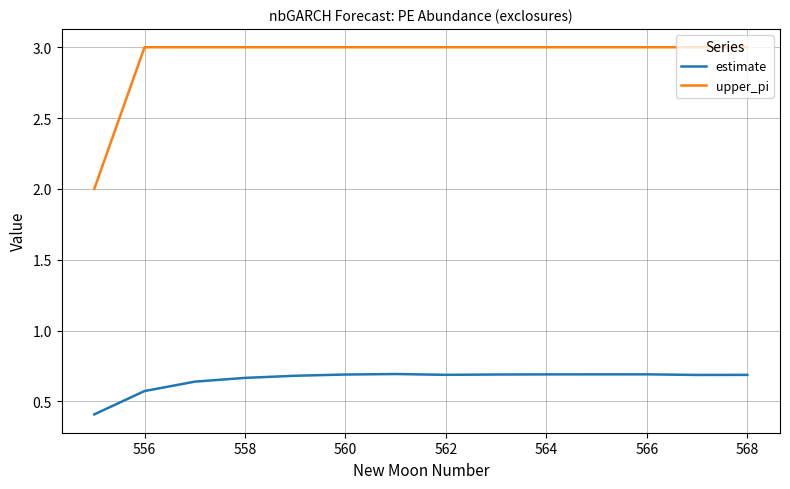

True or false: upper_pi and estimate intersect in this chart.

False